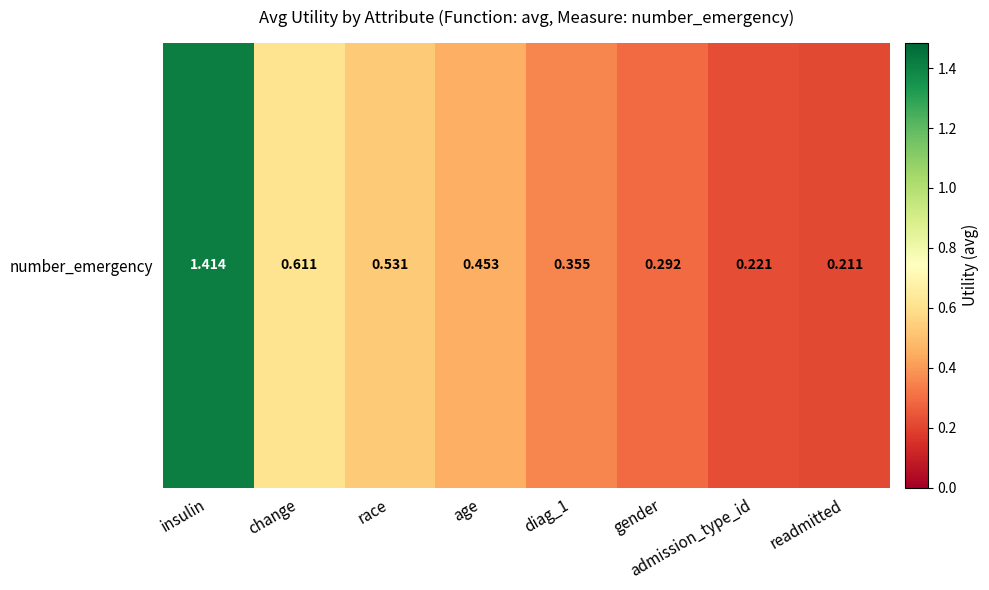

How many distinct data groups are displayed?

1